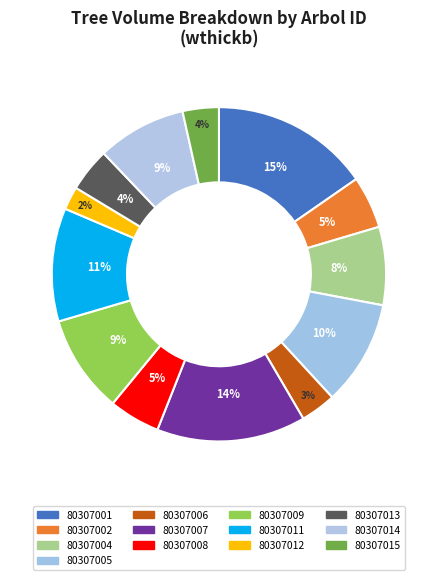

Which category has the biggest portion of the pie?

80307001